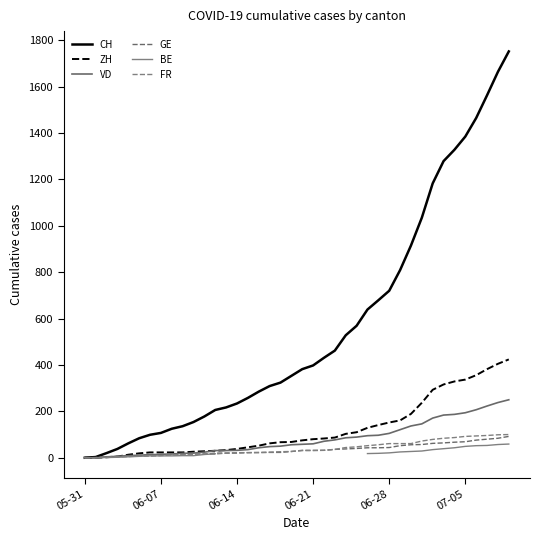

What is the spread (max minus min) of values at 39?

1693.0